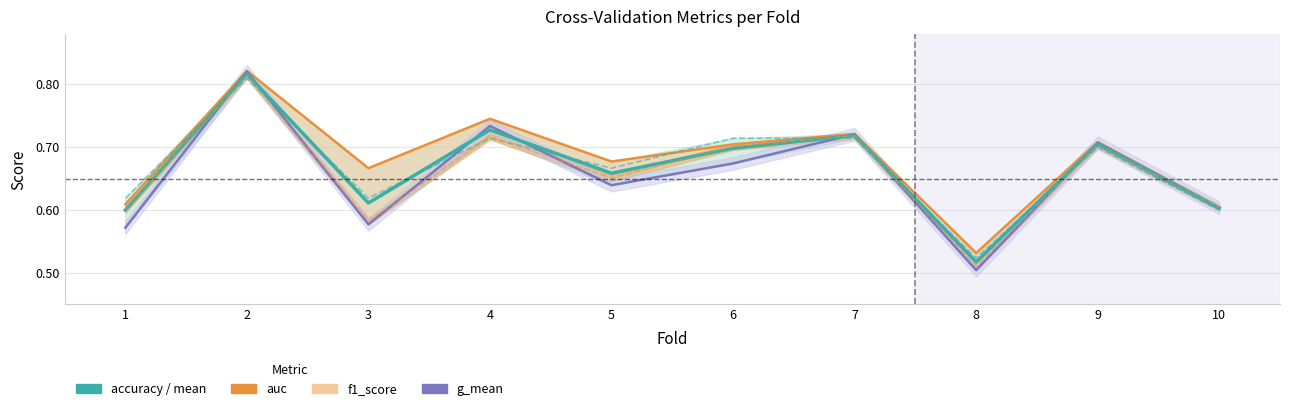

At which category is the sum across all series the highest?

2